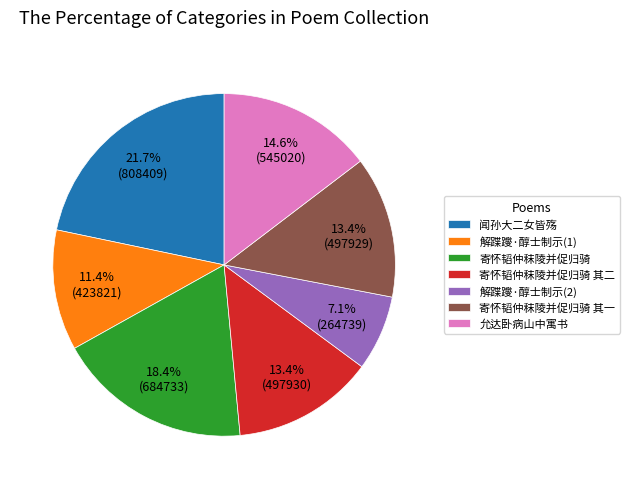

Is there any slice that represents more than half of the pie?

No